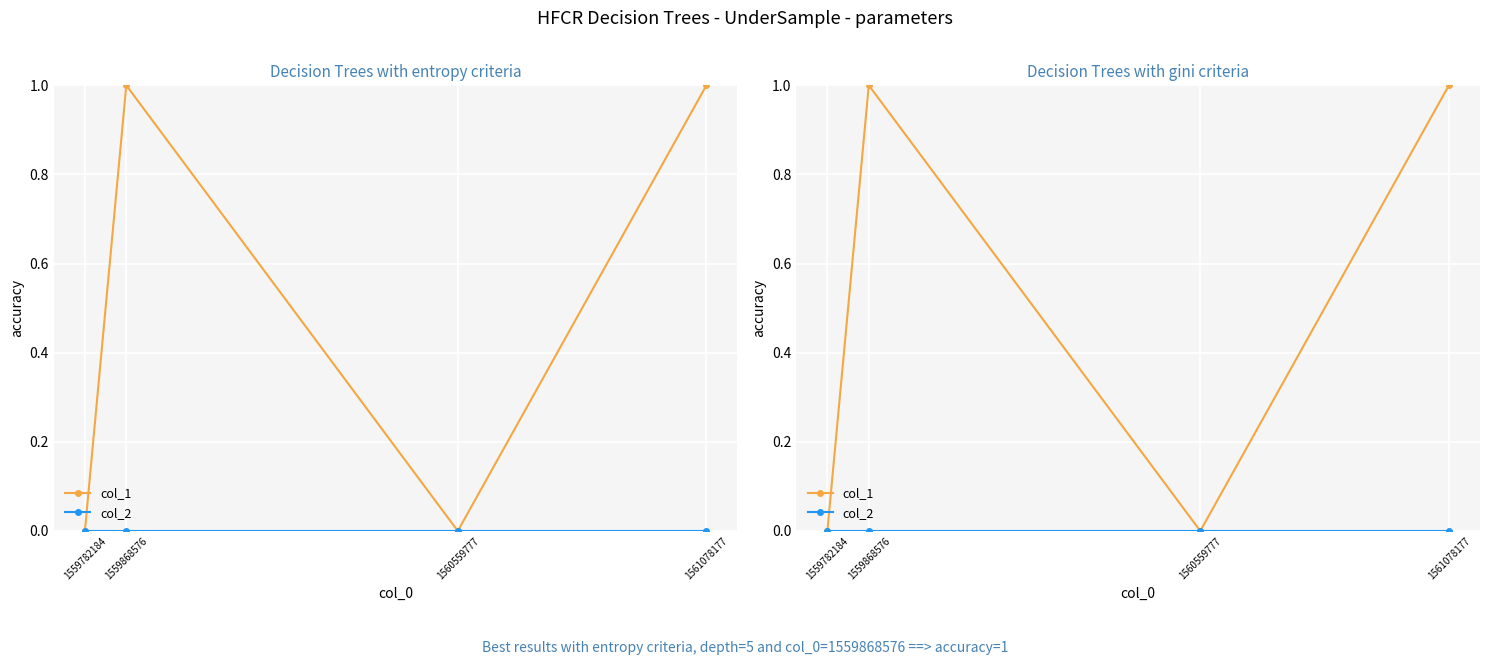

Read the col_1 value at 1559868576.

1